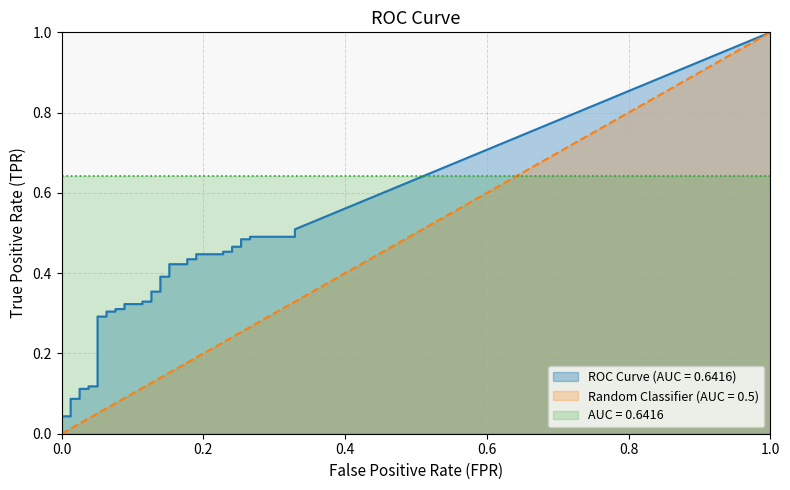

True or false: tpr has more than 2 interior local peaks.

False